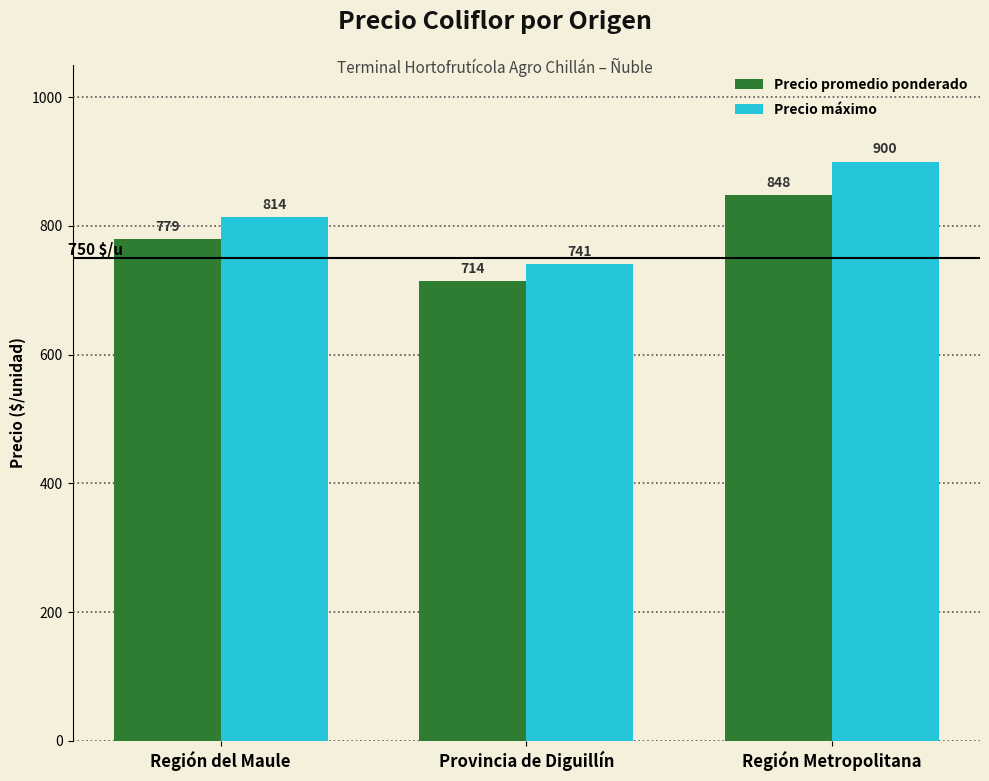

Reading right to left, extract all data points from this chart.

Precio promedio ponderado: 848	714	779
Precio máximo: 900	741	814